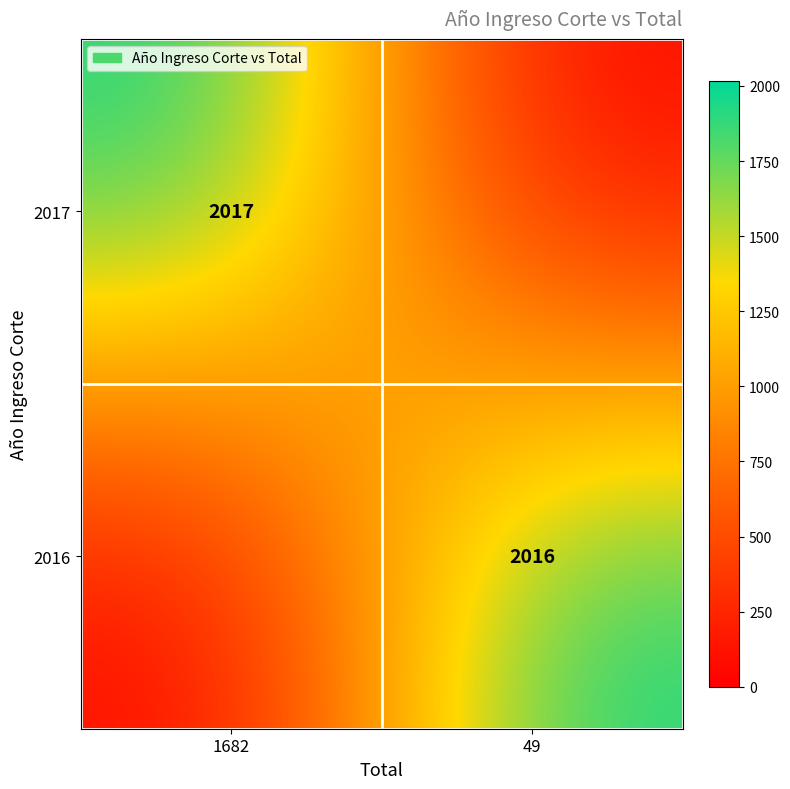

True or false: 2016 has a value of 2016 at 49.

True